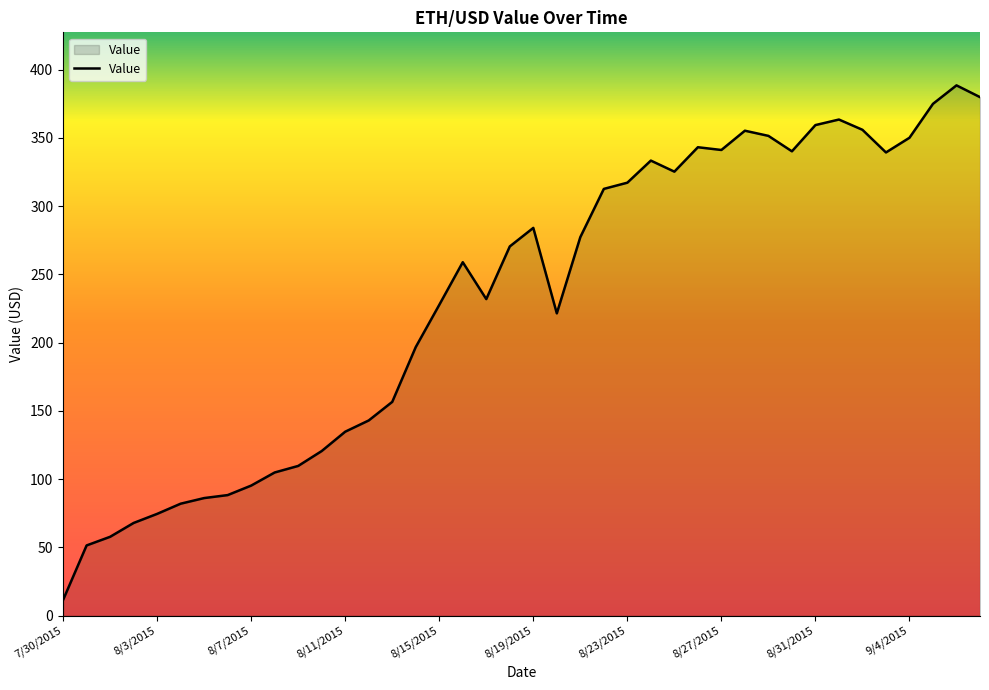

What is the minimum value shown in the chart?

11.5